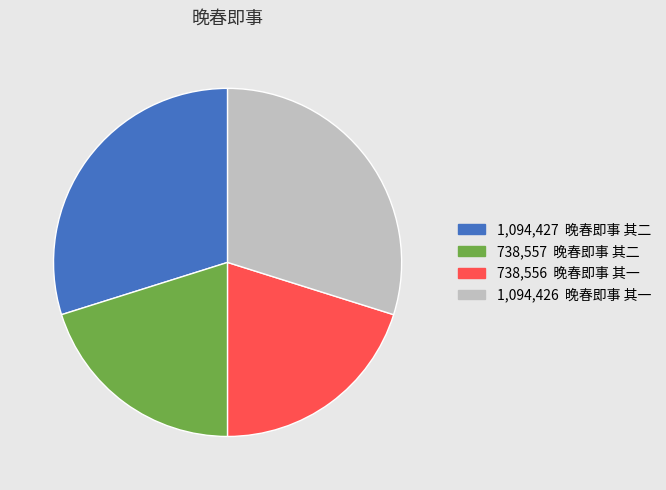

How many slices are in this pie chart?

4